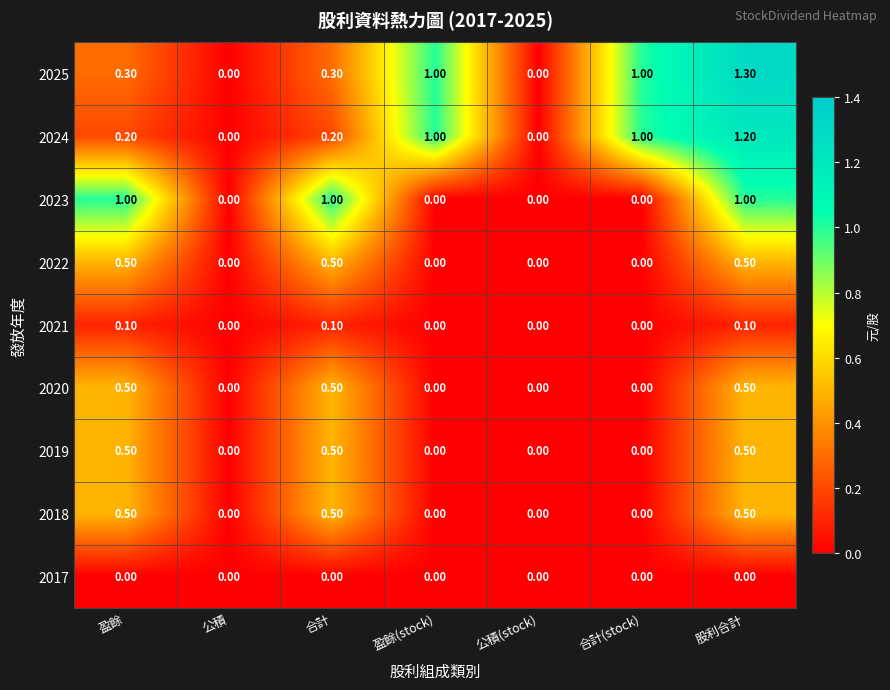

Which label corresponds to the largest value in the chart?

股利合計